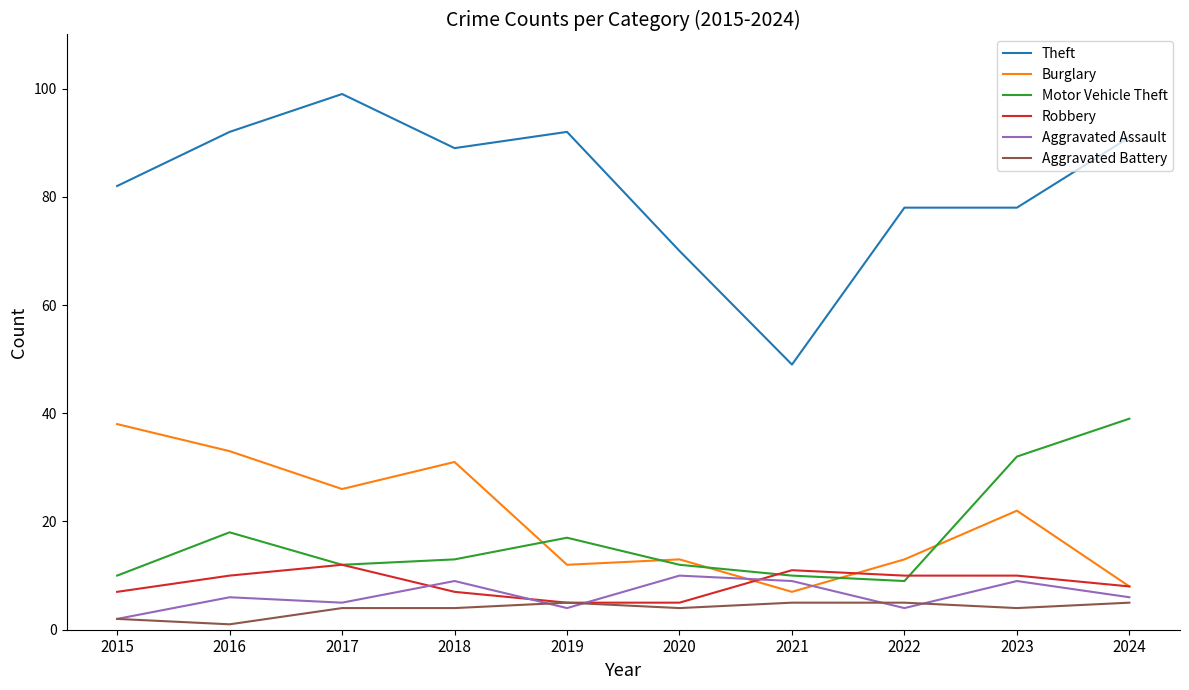

Between 2015 and 2016, which series saw the biggest shift?

Theft